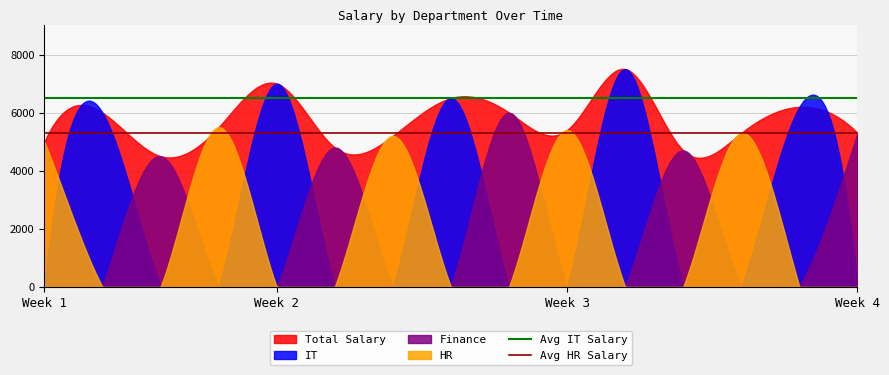

What is the maximum value for Avg HR Salary?

5300